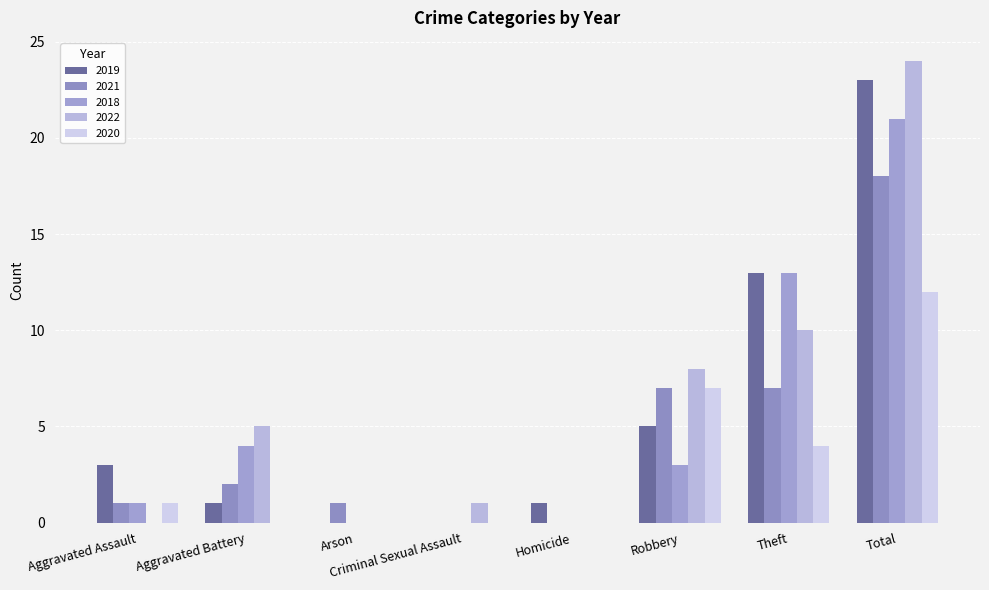

How many groups of bars are there?

8